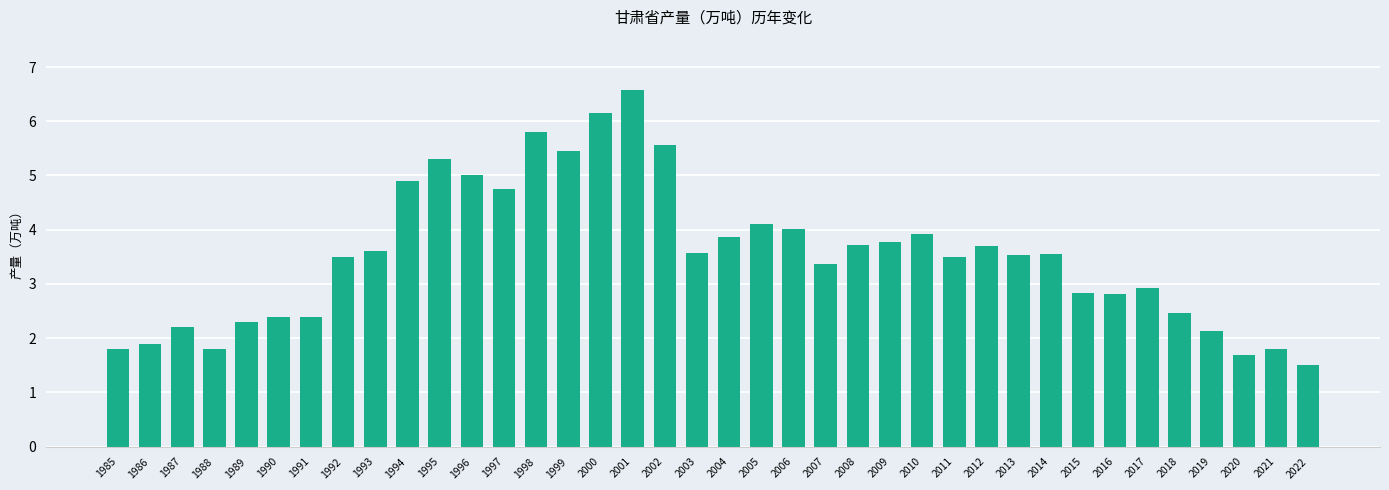

What is the difference between the values at 2004 and 1992?

0.4